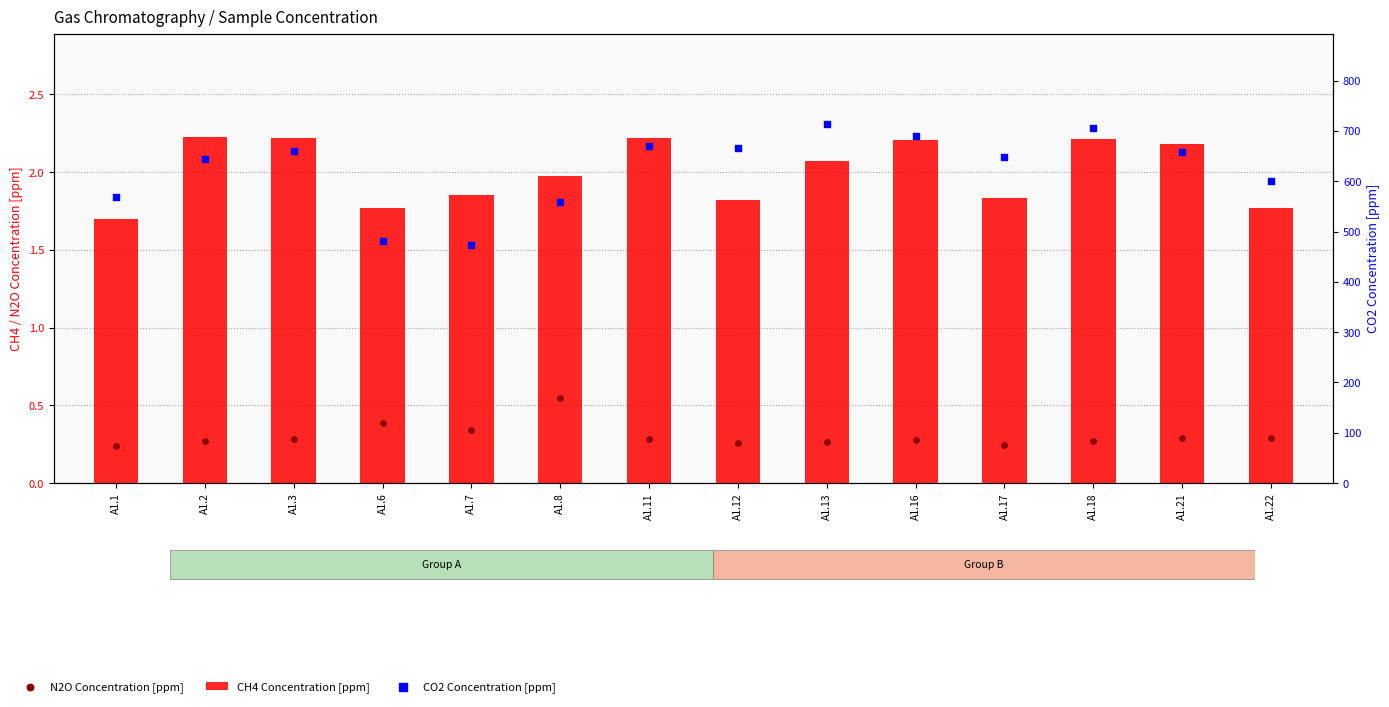

Which series reaches the minimum Y coordinate?

N2O Concentration [ppm]